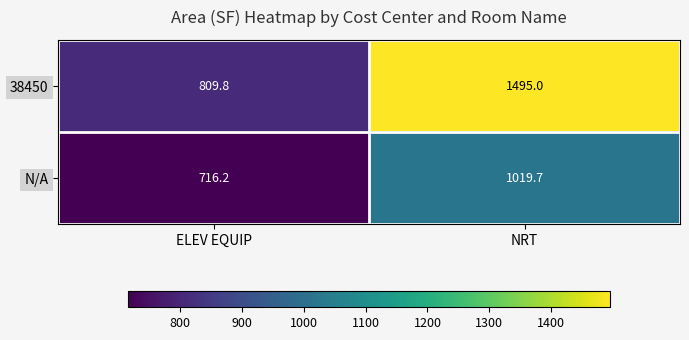

Which category has the highest value across all series?

NRT